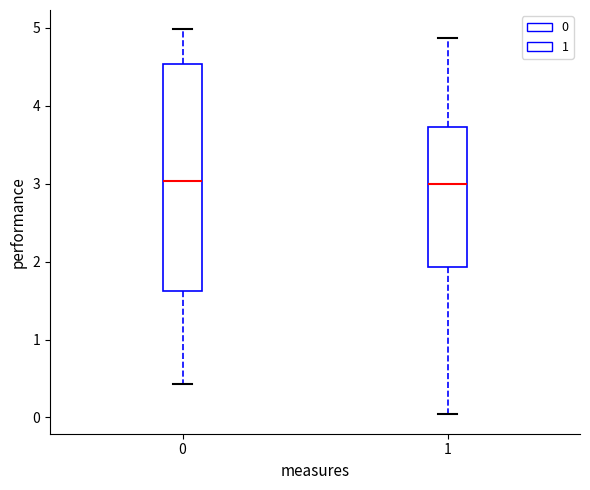

Reading left to right, transcribe this box plot: for each box, give where its median line is, the range the box spans, and where its two whiskers end, as read against the y-axis. The values are not printed on the chart, so give them approximately, as read against the axis.

0: median 3.0, box 1.6 to 4.5, whiskers 0.4 to 5.0
1: median 3.0, box 1.9 to 3.7, whiskers 0.0 to 4.9